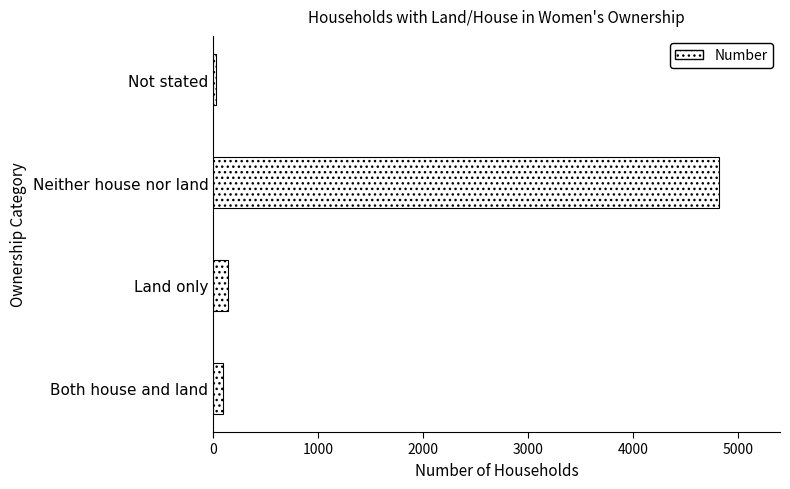

How many data points does each series have?

4